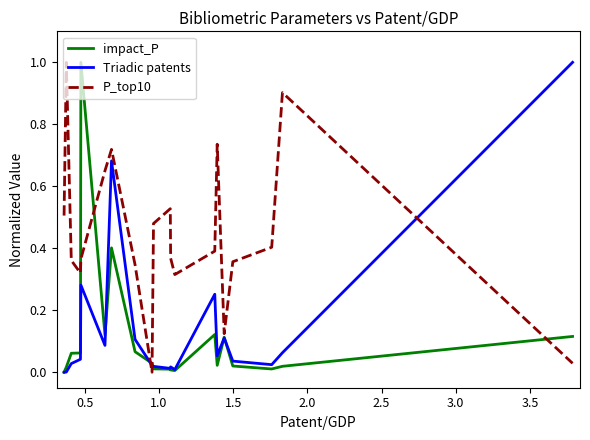

Which series has the largest total across all categories?

P_top10